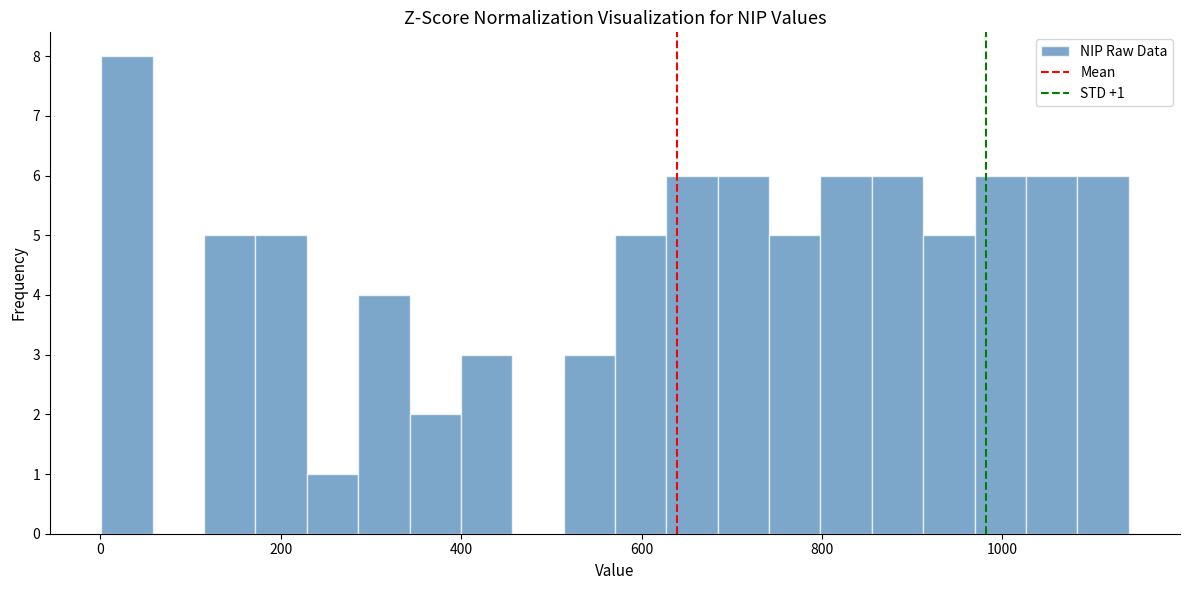

Around what value on the x-axis is the tallest bar? Give the approximate position of its centre, as read against the axis.

20